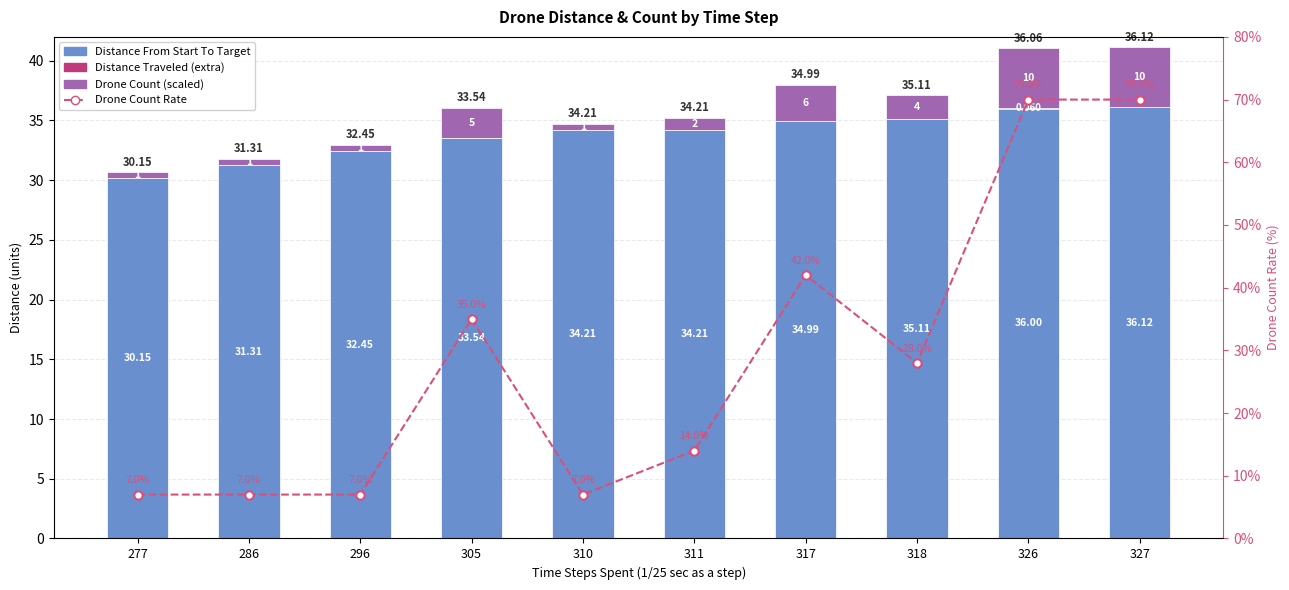

At which category is the sum across all series the highest?

327